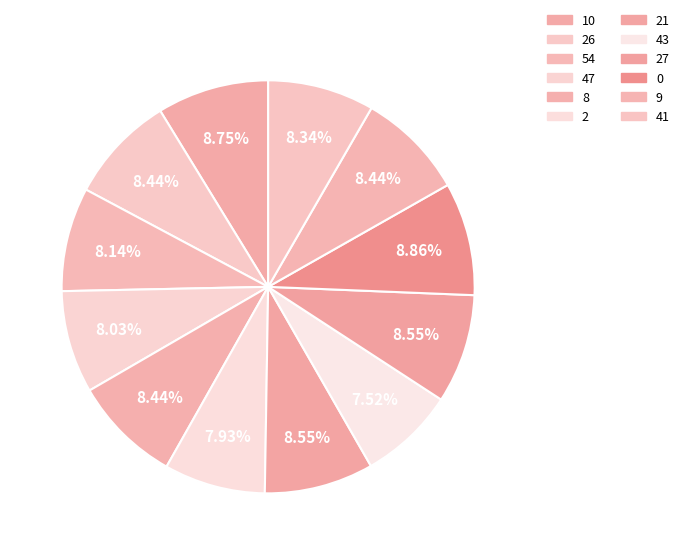

The 54 slice represents 1% of the pie. True or false?

False